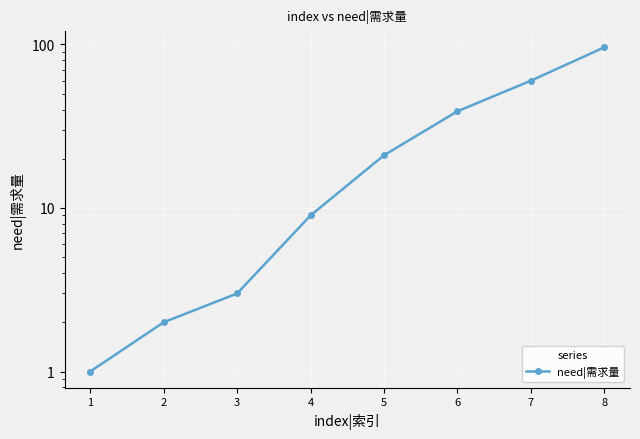

What is the greatest value displayed?

96